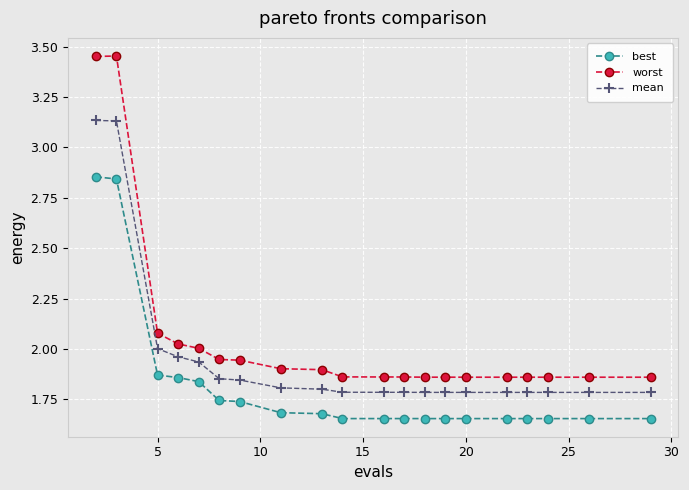

True or false: worst and mean intersect in this chart.

False